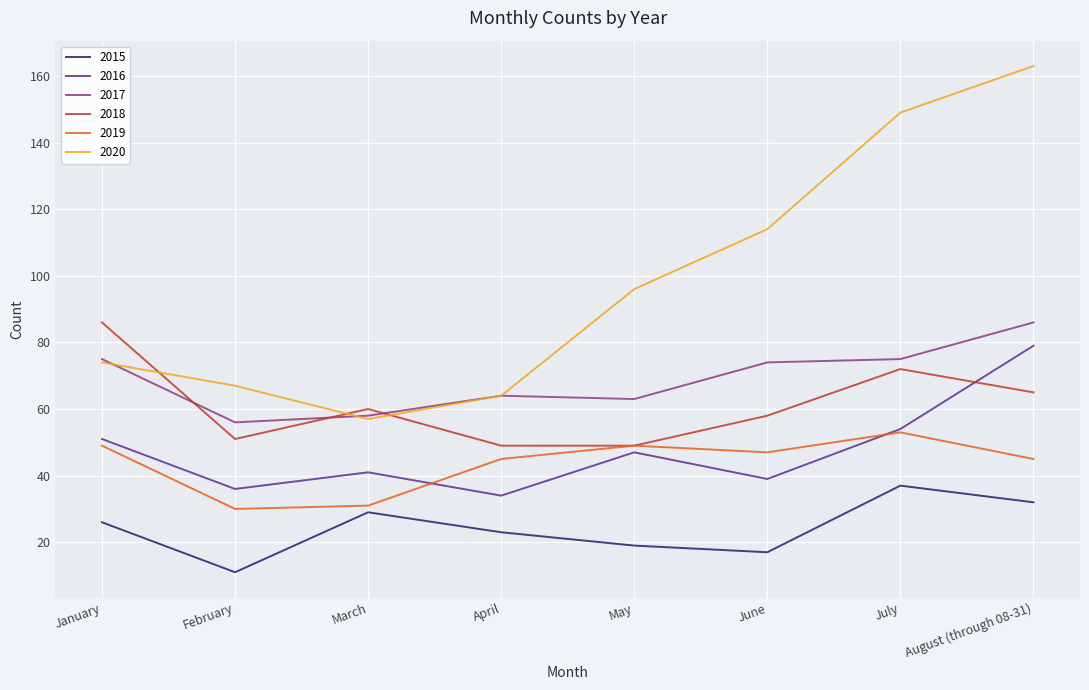

At June, list the series in order from largest to smallest.

2020, 2017, 2018, 2019, 2016, 2015